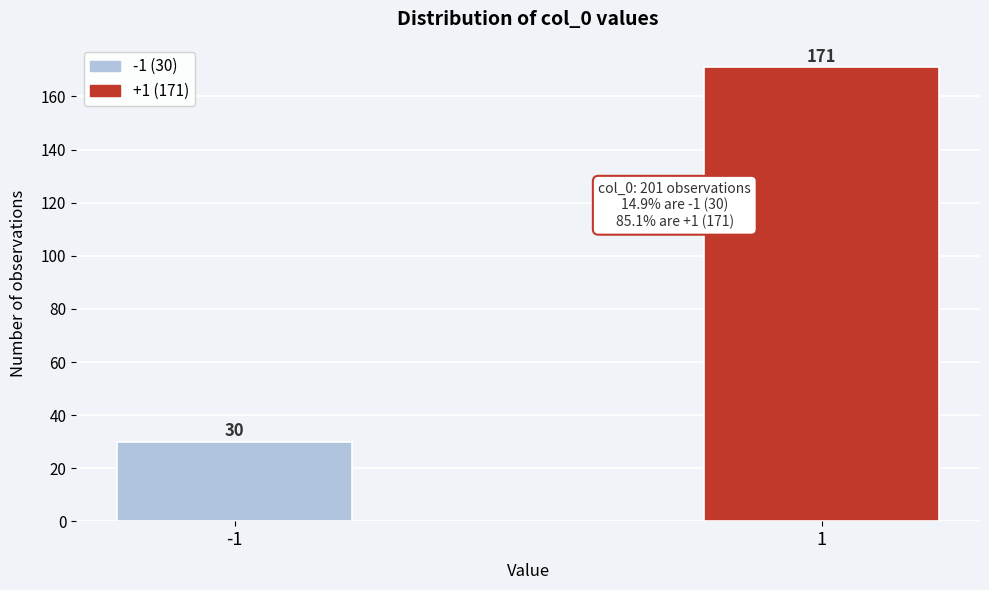

Reading left to right, extract all data points from this chart.

-1=30	1=171